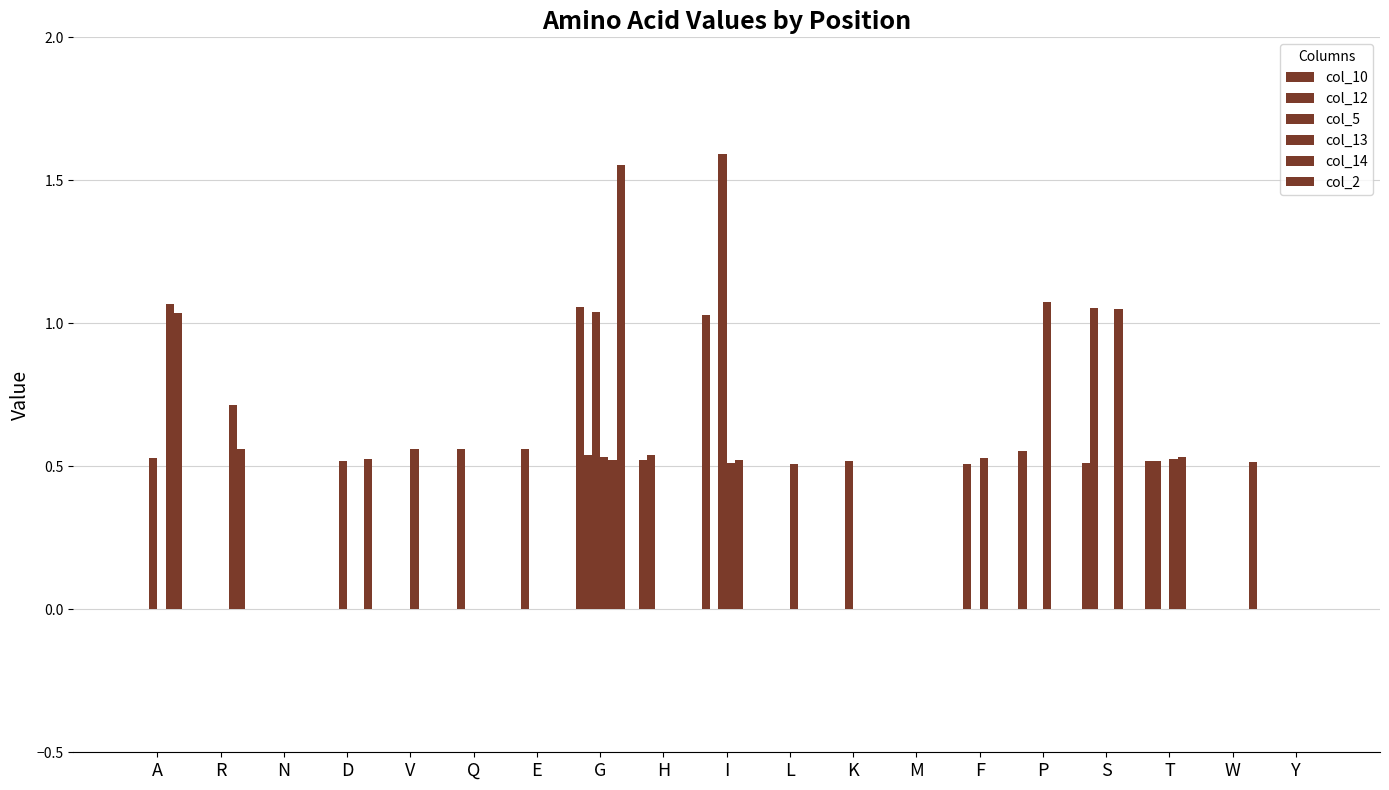

Are the bars horizontal?

No